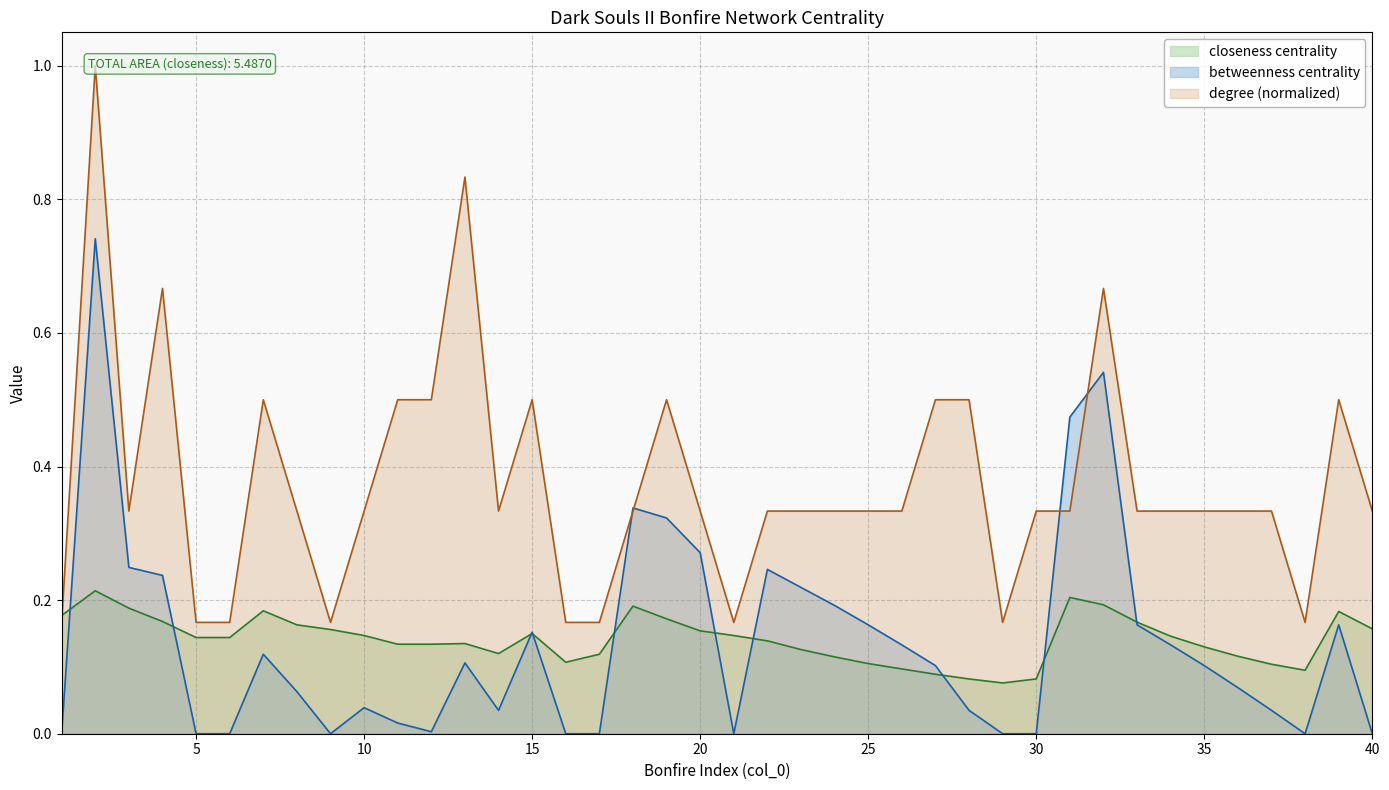

Reading left to right, what are all the values shown in this chart?

closeness centrality: 1=0.2	2=0.2	3=0.2	4=0.2	5=0.1	6=0.1	7=0.2	8=0.2	9=0.2	10=0.1	11=0.1	12=0.1	13=0.1	14=0.1	15=0.1	16=0.1	17=0.1	18=0.2	19=0.2	20=0.2	21=0.1	22=0.1	23=0.1	24=0.1	25=0.1	26=0.1	27=0.1	28=0.1	29=0.1	30=0.1	31=0.2	32=0.2	33=0.2	34=0.1	35=0.1	36=0.1	37=0.1	38=0.1	39=0.2	40=0.2
betweenness centrality: 1=0.0	2=0.7	3=0.2	4=0.2	5=0.0	6=0.0	7=0.1	8=0.1	9=0.0	10=0.0	11=0.0	12=0.0	13=0.1	14=0.0	15=0.2	16=0.0	17=0.0	18=0.3	19=0.3	20=0.3	21=0.0	22=0.2	23=0.2	24=0.2	25=0.2	26=0.1	27=0.1	28=0.0	29=0.0	30=0.0	31=0.5	32=0.5	33=0.2	34=0.1	35=0.1	36=0.1	37=0.0	38=0.0	39=0.2	40=0.0
degree: 1=0.2	2=1.0	3=0.3	4=0.7	5=0.2	6=0.2	7=0.5	8=0.3	9=0.2	10=0.3	11=0.5	12=0.5	13=0.8	14=0.3	15=0.5	16=0.2	17=0.2	18=0.3	19=0.5	20=0.3	21=0.2	22=0.3	23=0.3	24=0.3	25=0.3	26=0.3	27=0.5	28=0.5	29=0.2	30=0.3	31=0.3	32=0.7	33=0.3	34=0.3	35=0.3	36=0.3	37=0.3	38=0.2	39=0.5	40=0.3